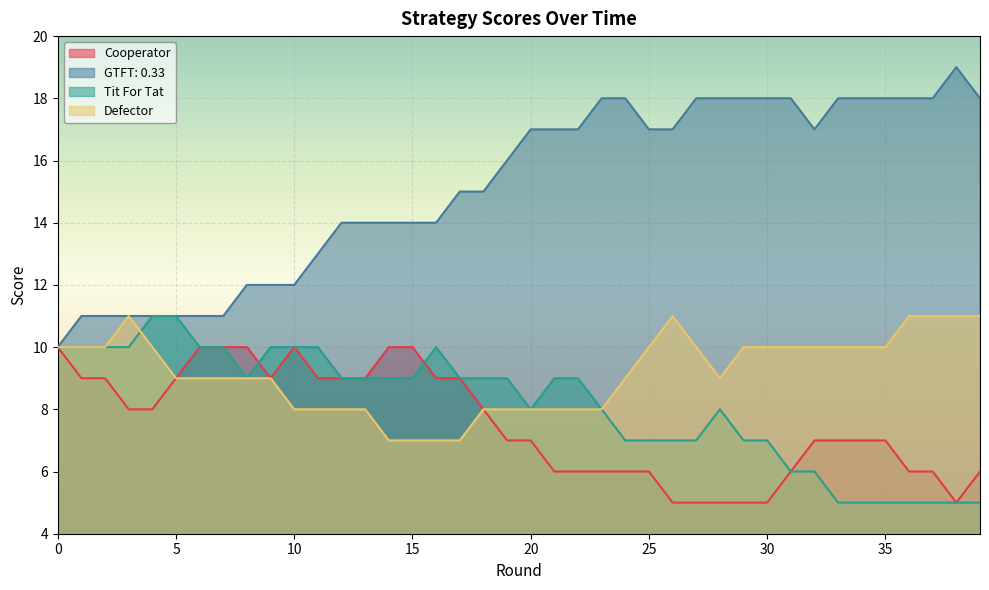

Read the Defector value at 19.

8